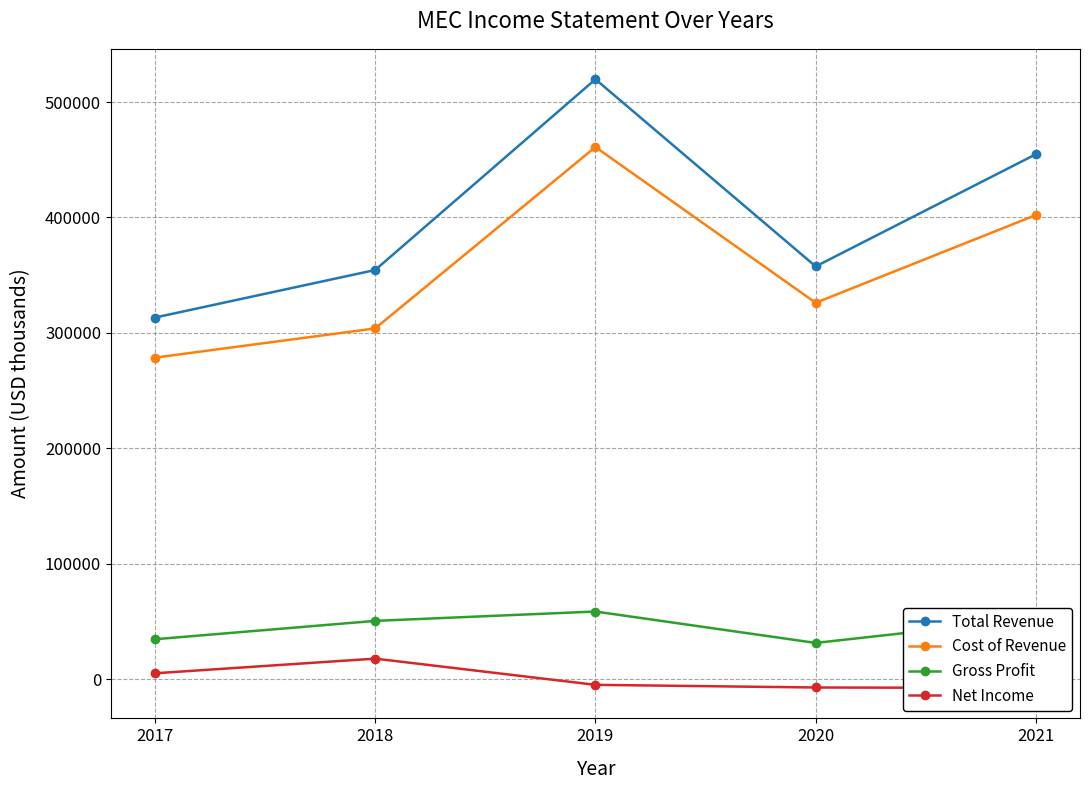

True or false: Total Revenue and Cost of Revenue cross at least once.

False